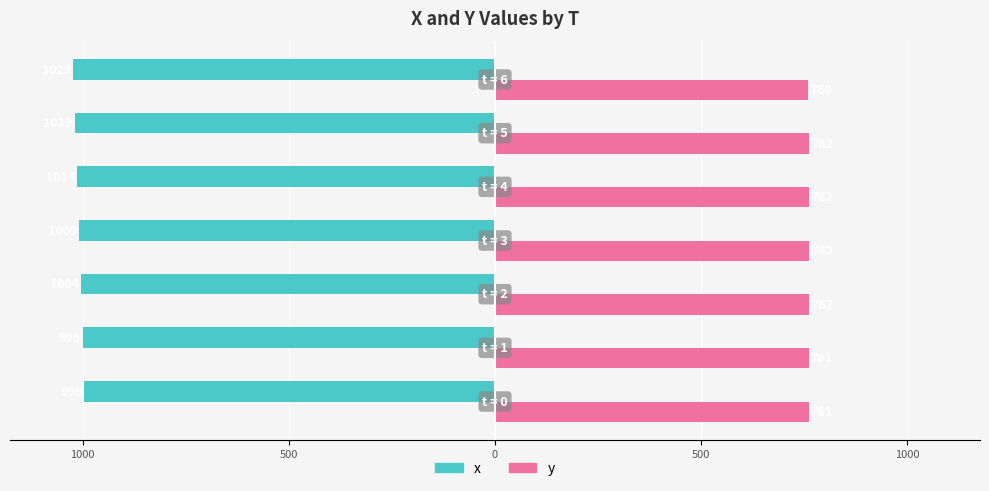

What are all the series names shown in the legend?

x, y